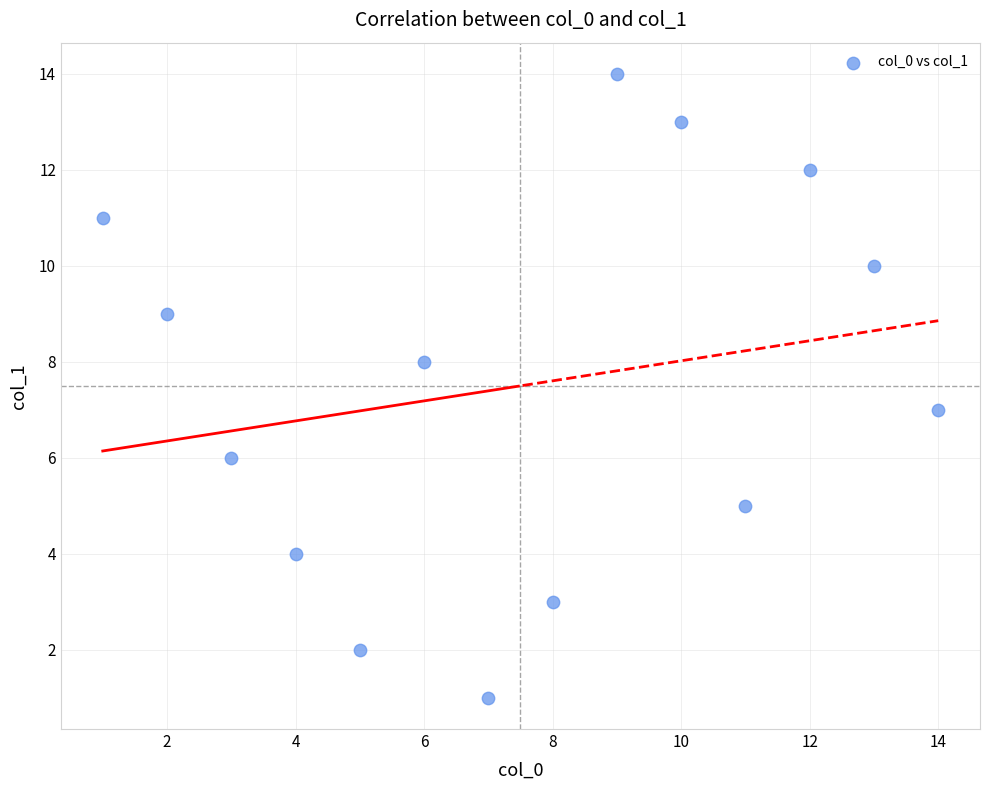

What is the range of Y values (max minus min)?

13